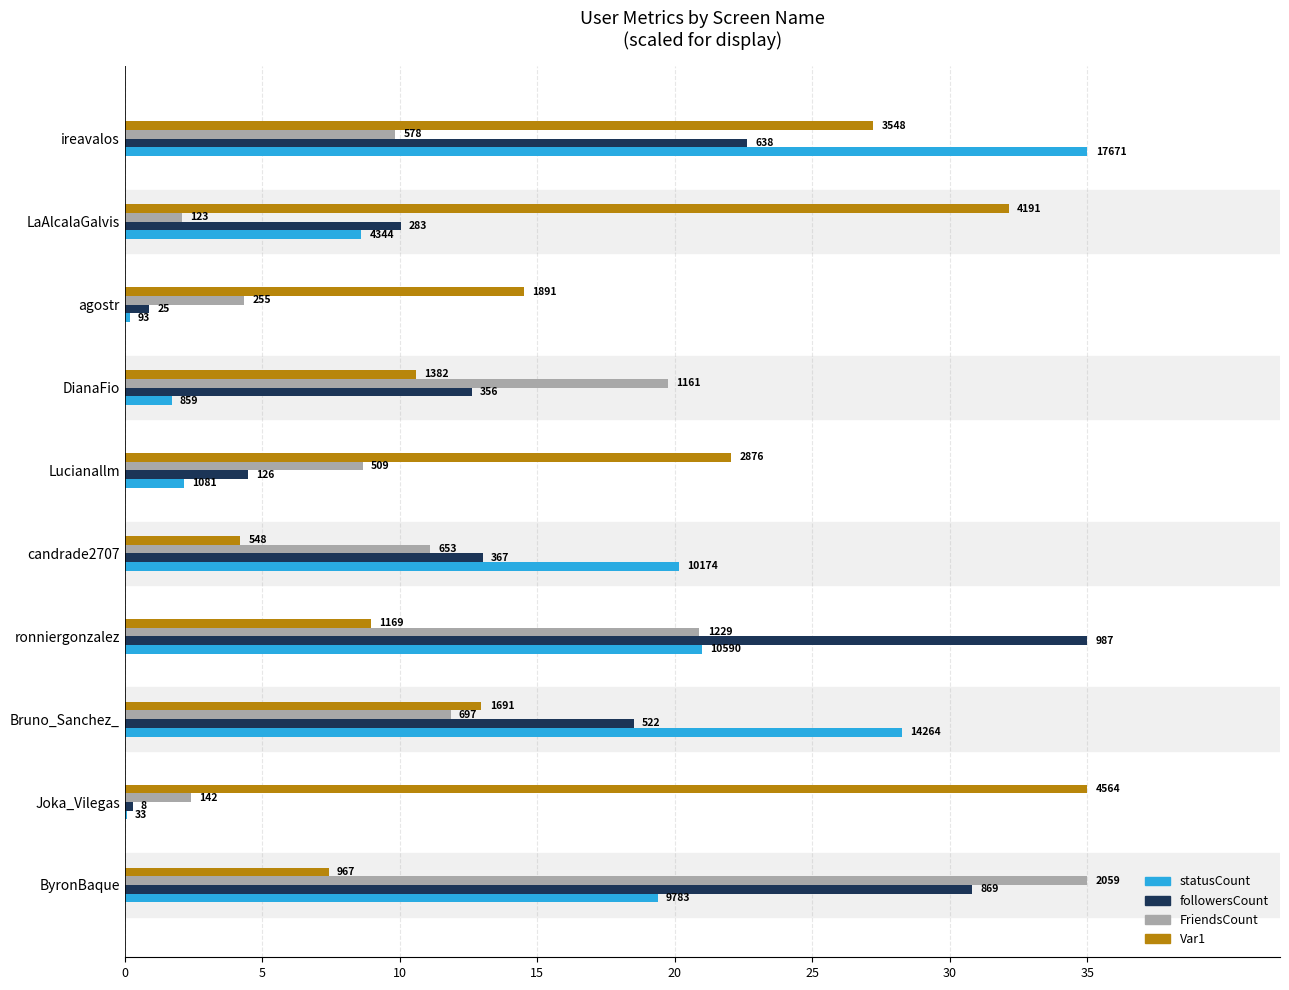

Reading left to right, transcribe all the data shown in this chart.

statusCount: 19.4	0.1	28.3	21.0	20.2	2.1	1.7	0.2	8.6	35.0
followersCount: 30.8	0.3	18.5	35.0	13.0	4.5	12.6	0.9	10.0	22.6
FriendsCount: 35.0	2.4	11.8	20.9	11.1	8.7	19.7	4.3	2.1	9.8
Var1: 7.4	35.0	13.0	9.0	4.2	22.1	10.6	14.5	32.1	27.2